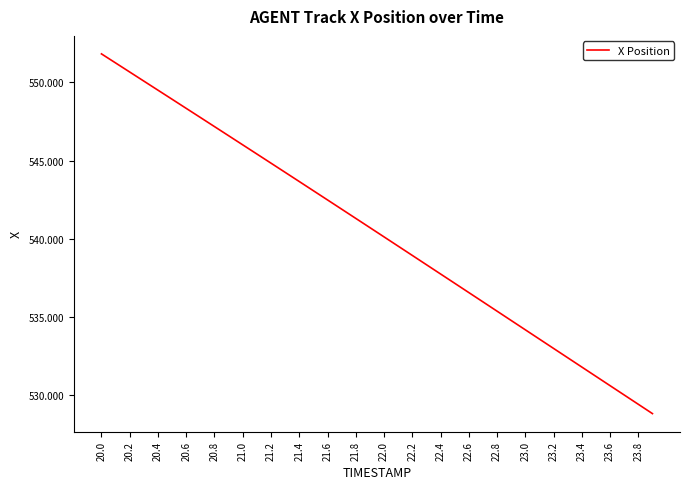

What is the sum of all values?

21615.1